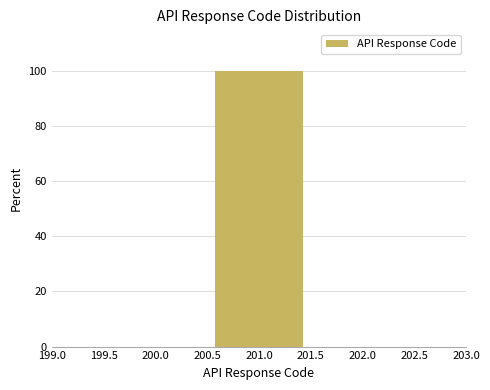

Over which range of the x-axis is the bar tallest?

200.5 to 201.5